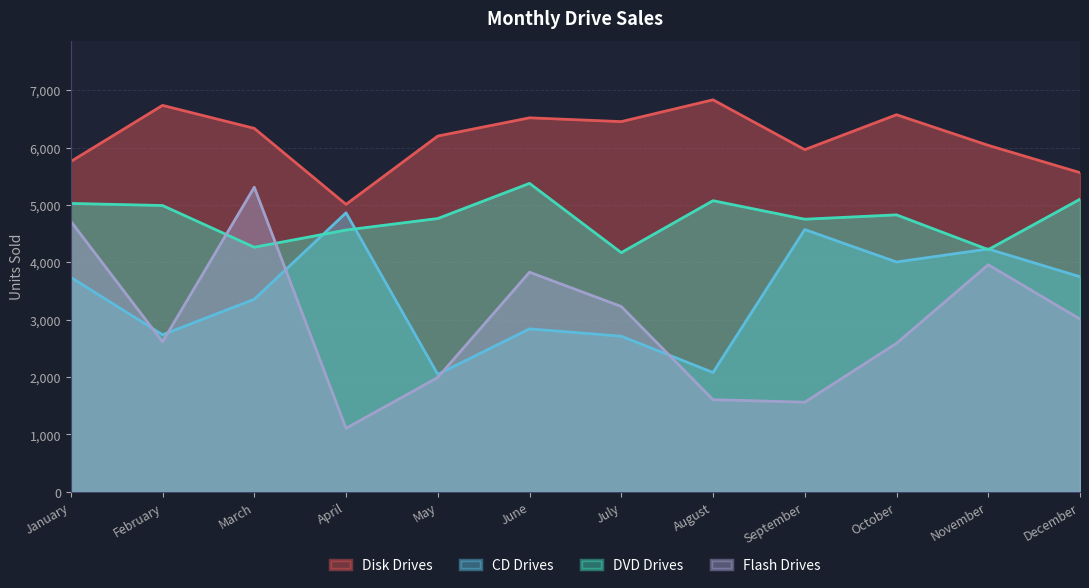

Between April and October, which series saw the biggest shift?

Disk Drives